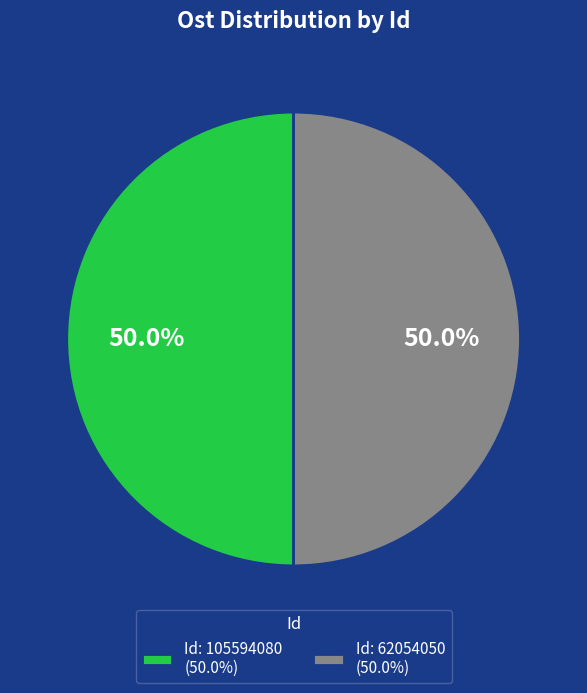

What percentage do Id: 105594080 (50.0%) and Id: 62054050 (50.0%) together represent?

100.0%